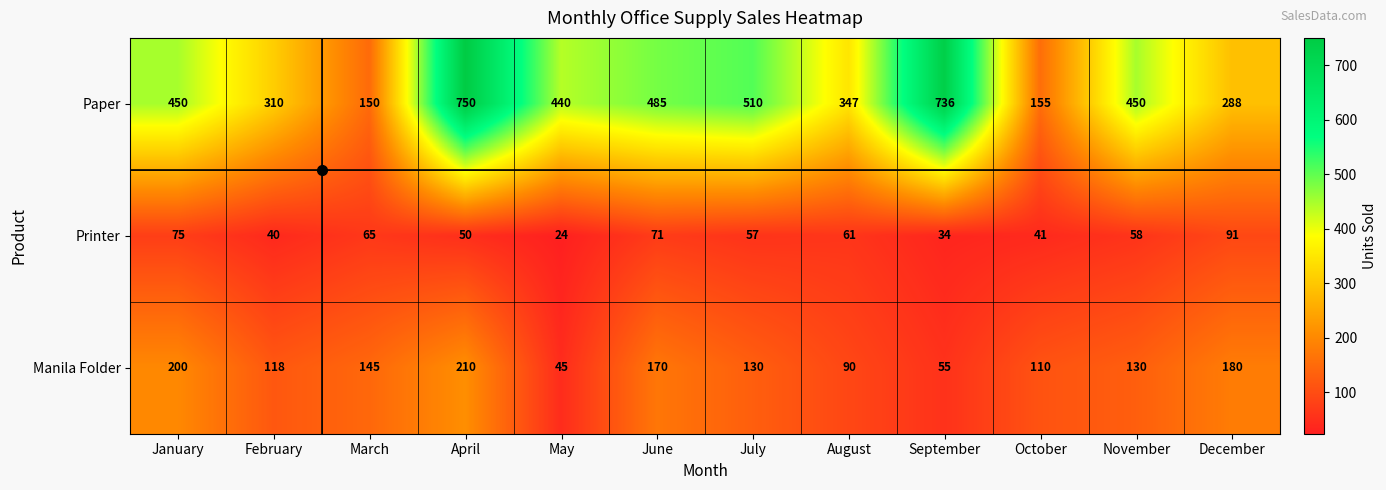

List the series in order of their peak value, highest first.

Paper, Manila Folder, Printer